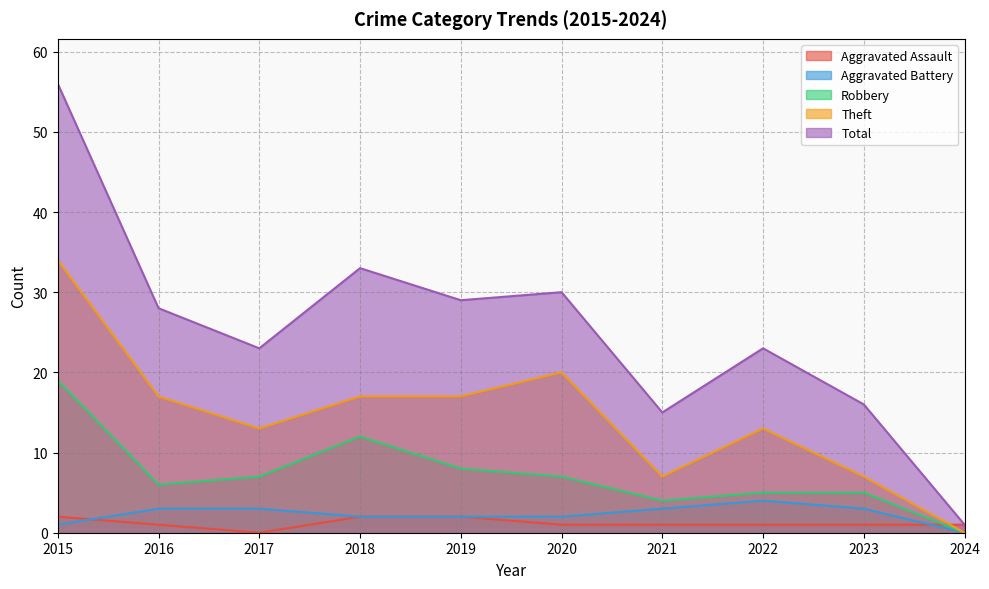

At how many categories does at least one series exceed 6?

9